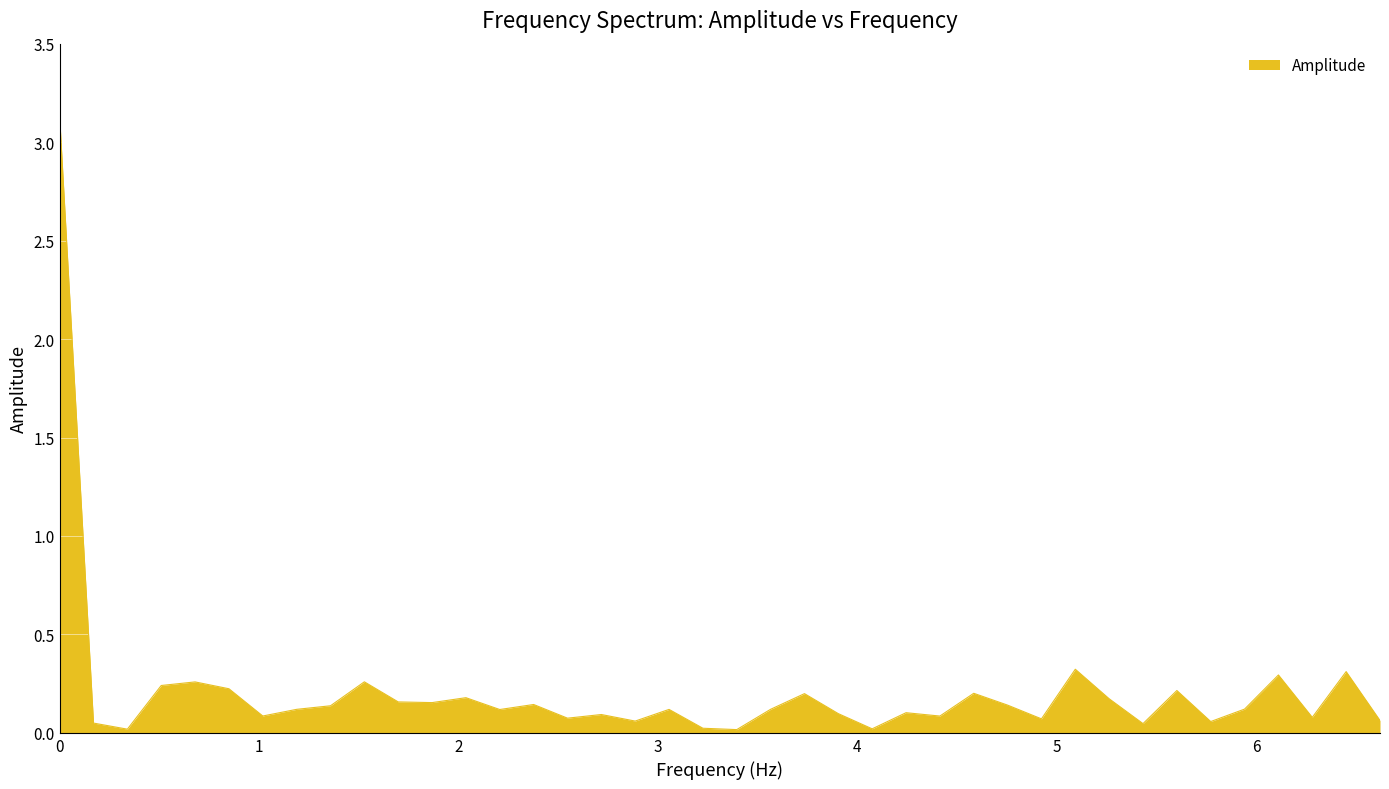

Does the chart display data point markers on the line(s)?

No